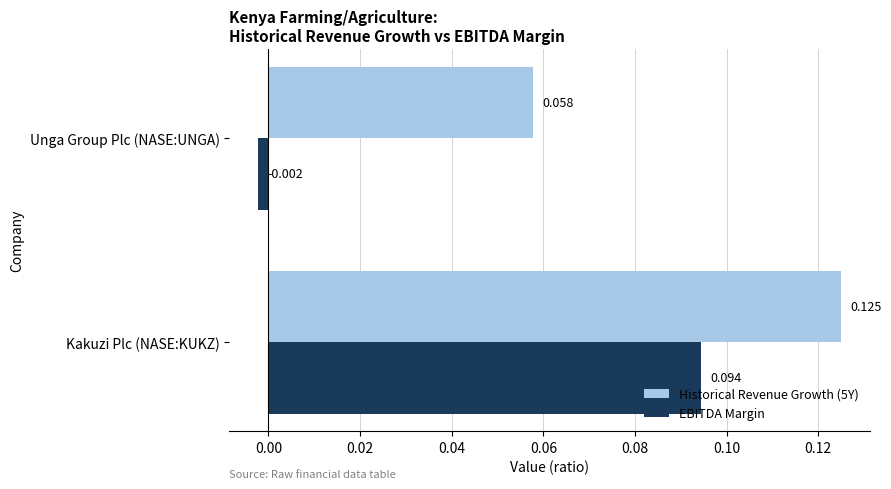

At which category is the sum across all series the highest?

Kakuzi Plc (NASE:KUKZ)